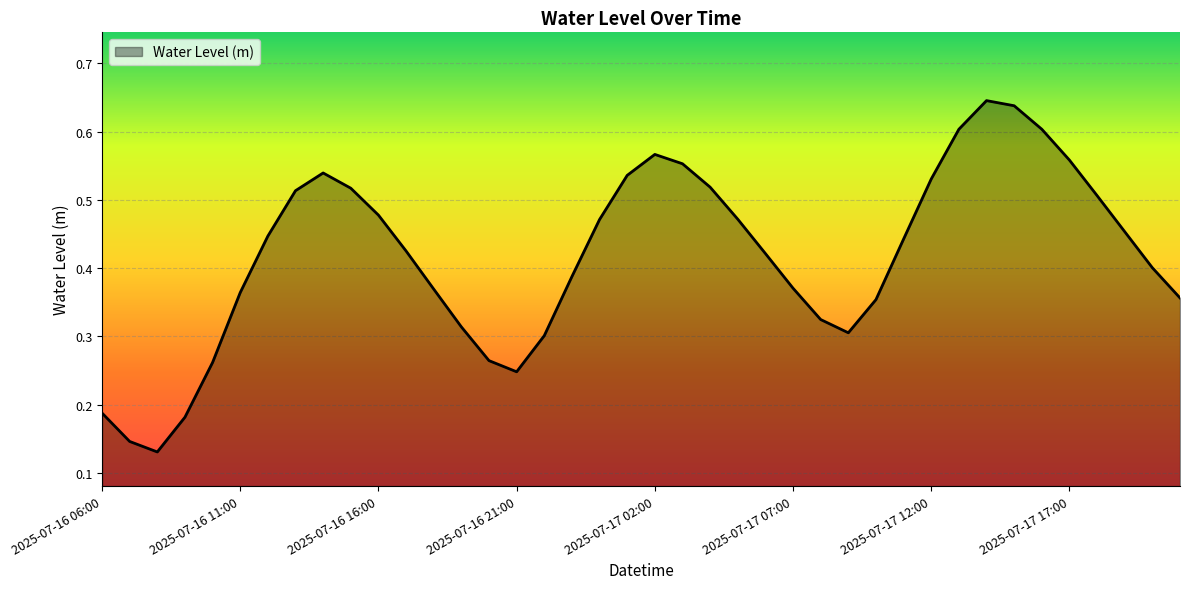

How many lines are shown in the chart?

1